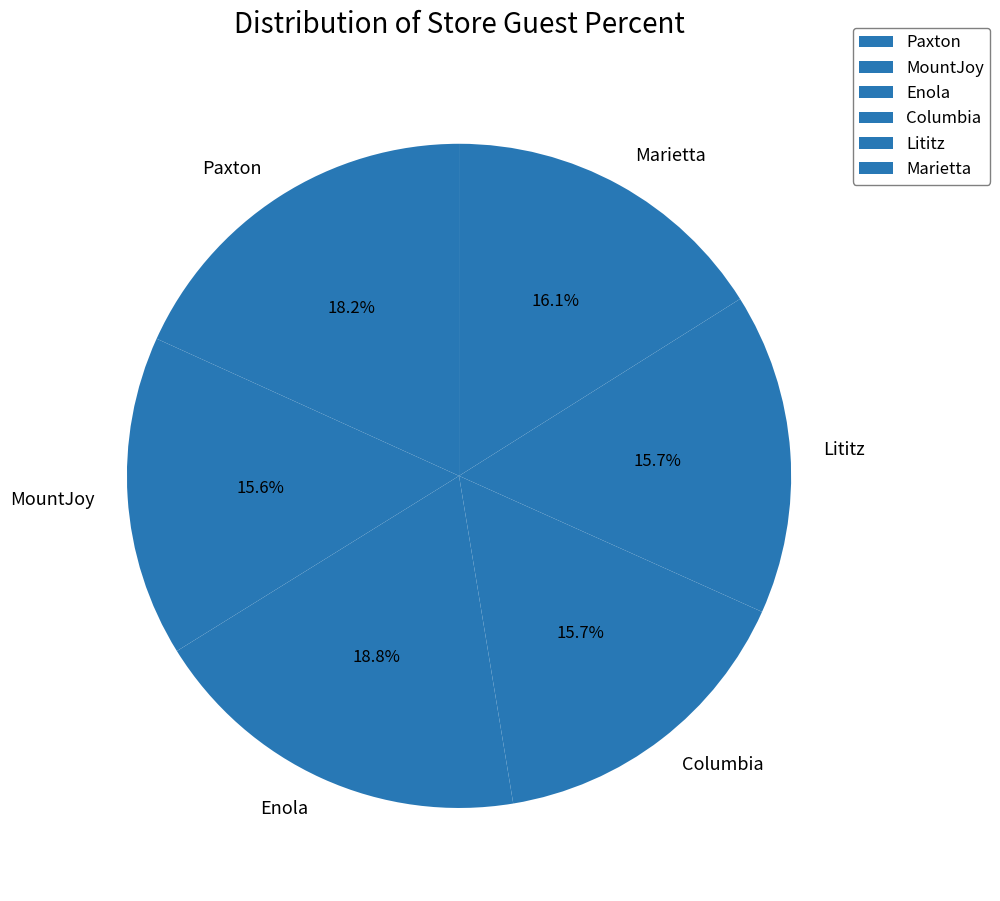

The Enola slice represents 26% of the pie. True or false?

False